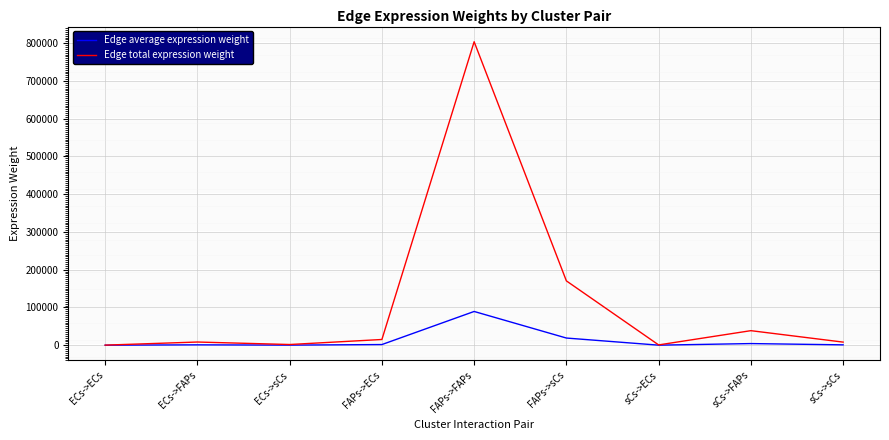

What is the spread (max minus min) of values at sCs->FAPs?

34198.8